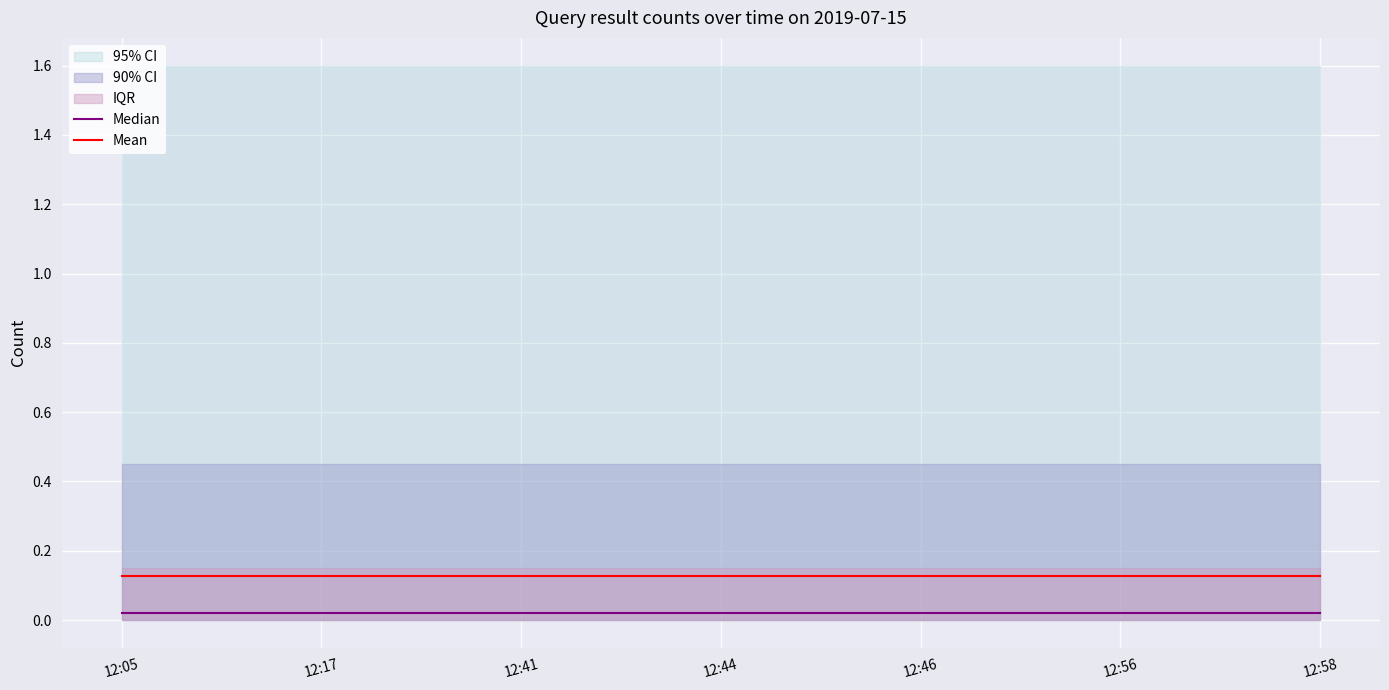

True or false: Median and Mean cross at least once.

False